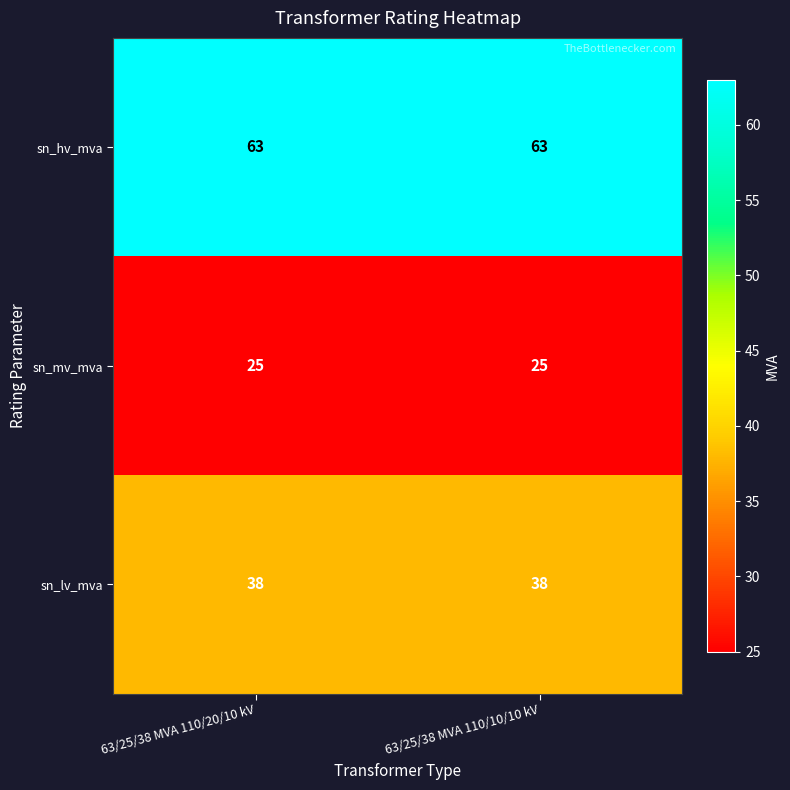

At 63/25/38 MVA 110/20/10 kV, list the series in order from largest to smallest.

sn_hv_mva, sn_lv_mva, sn_mv_mva